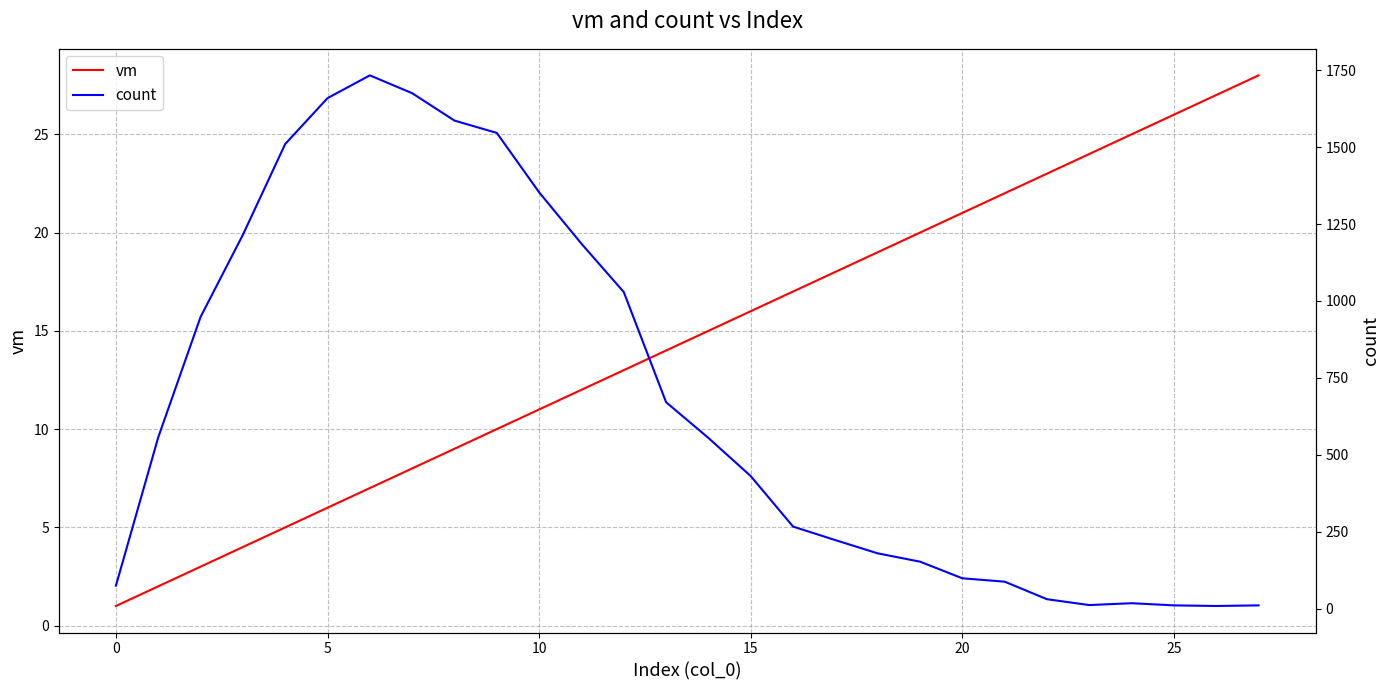

How many times do count and vm cross each other?

1